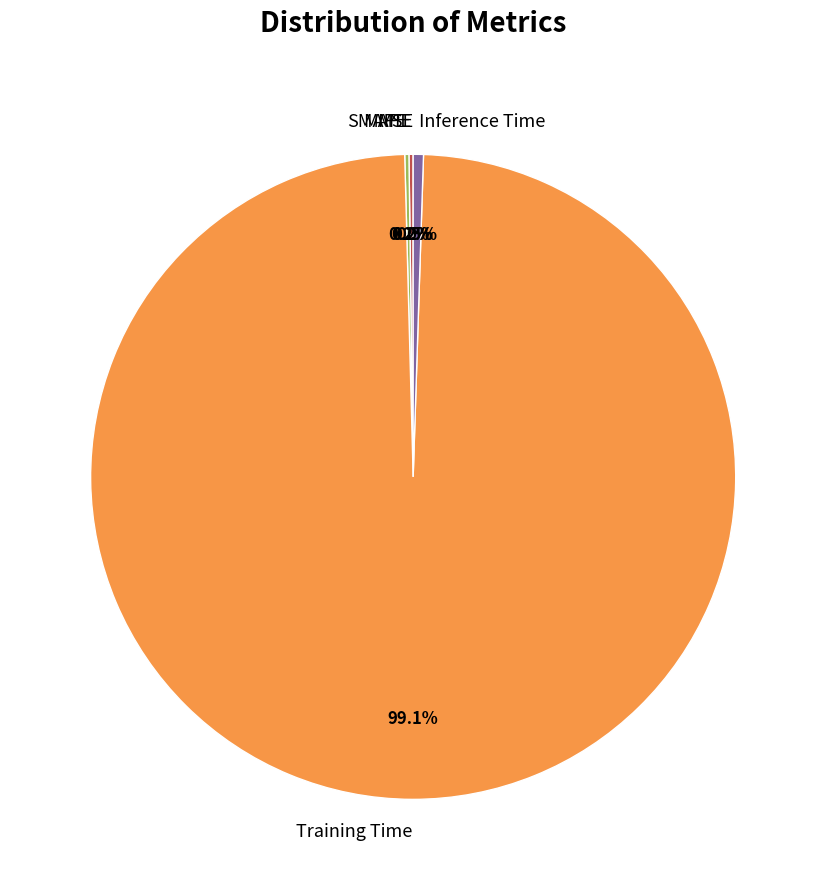

Is there a majority slice in this chart?

Yes